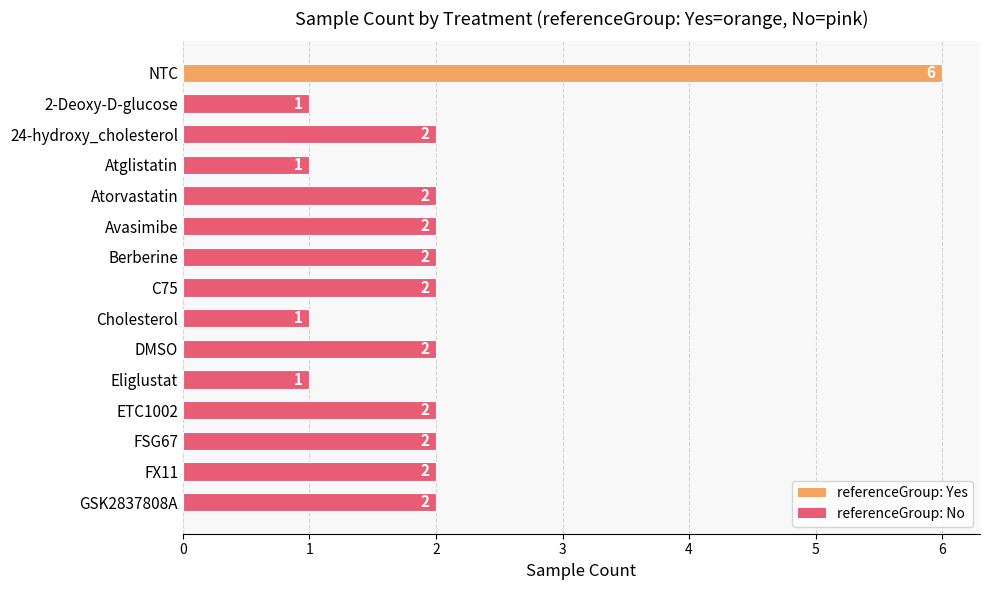

What is the ratio of the value at 24-hydroxy_cholesterol to the value at Atorvastatin?

1.0